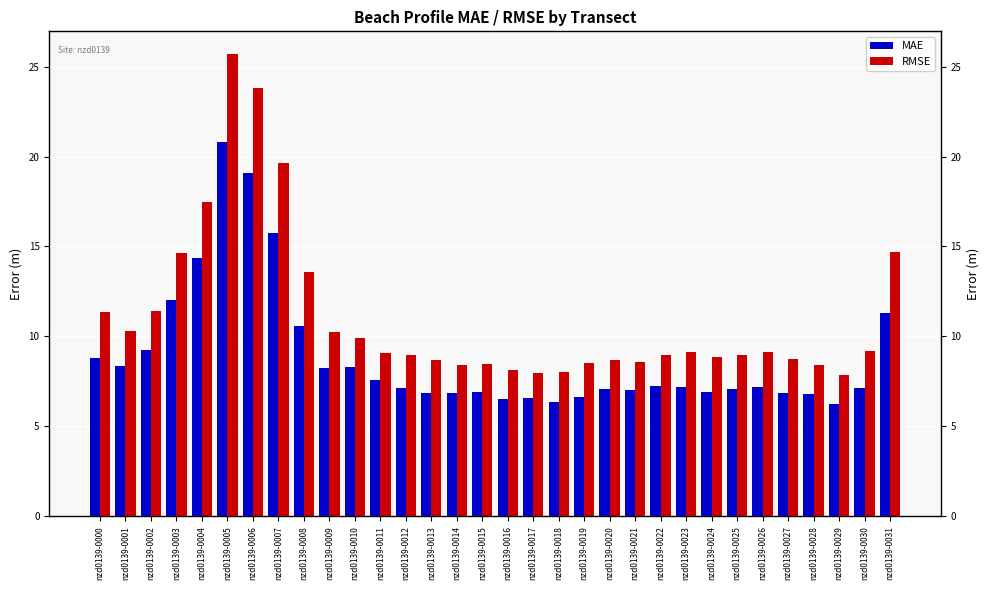

What is the difference between the maximum and minimum values in the MAE series?

14.6